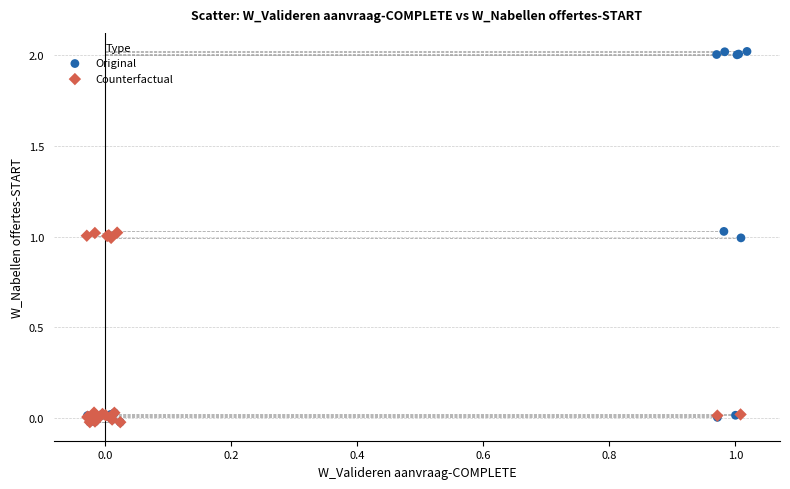

Which series has the widest spread of Y values?

Original